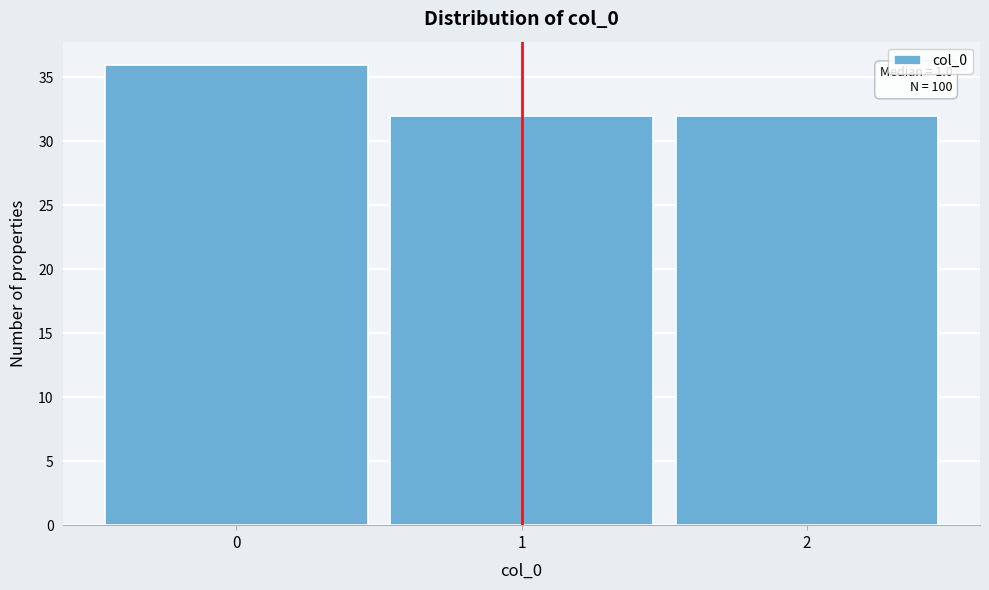

Over which range of the x-axis is the bar tallest?

-0.5 to 0.5